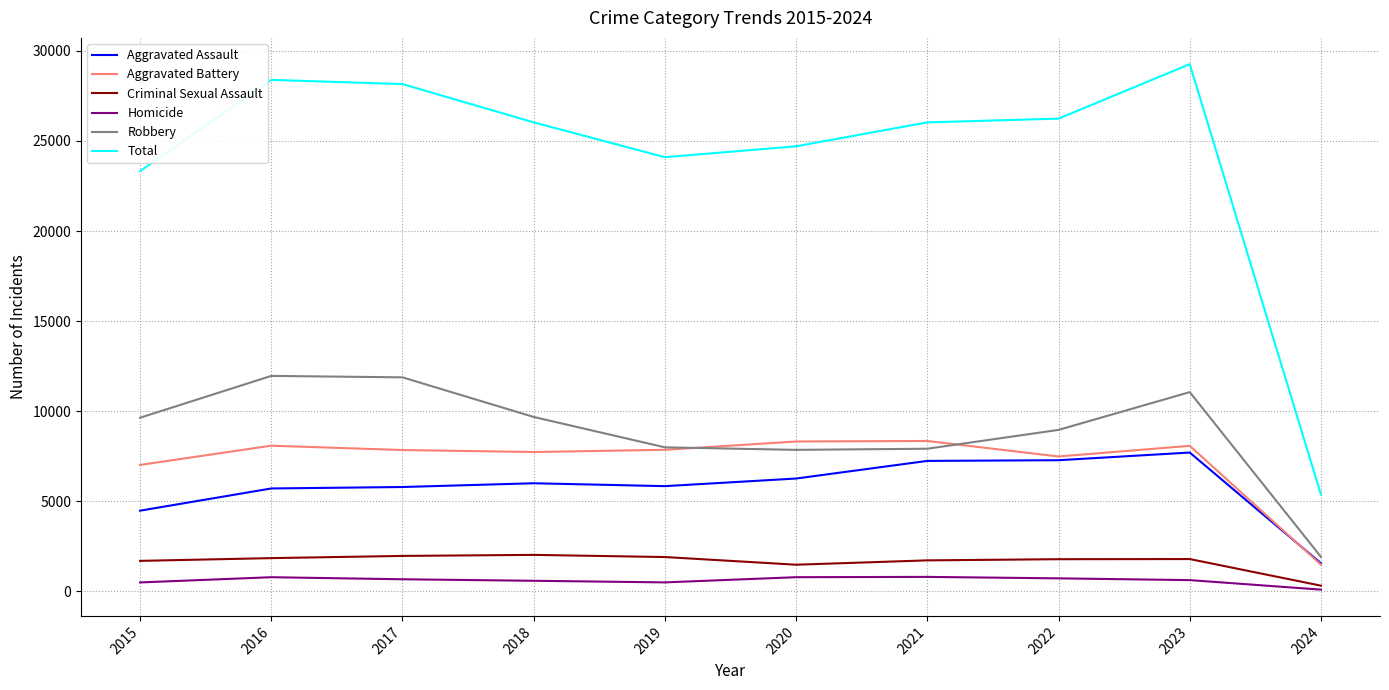

What are all the series names shown in the legend?

Aggravated Assault, Aggravated Battery, Criminal Sexual Assault, Homicide, Robbery, Total